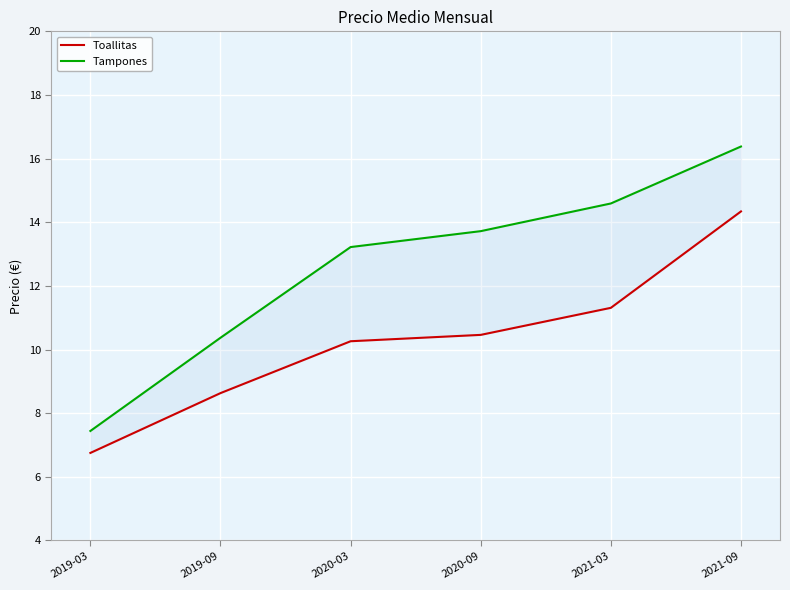

List the series in order of their overall mean, lowest first.

Toallitas, Tampones